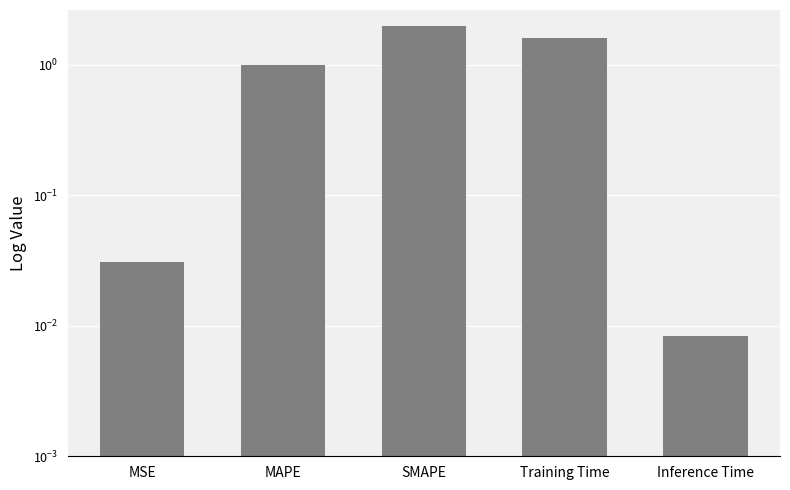

What is the ratio of the value at SMAPE to the value at MAPE?

2.0